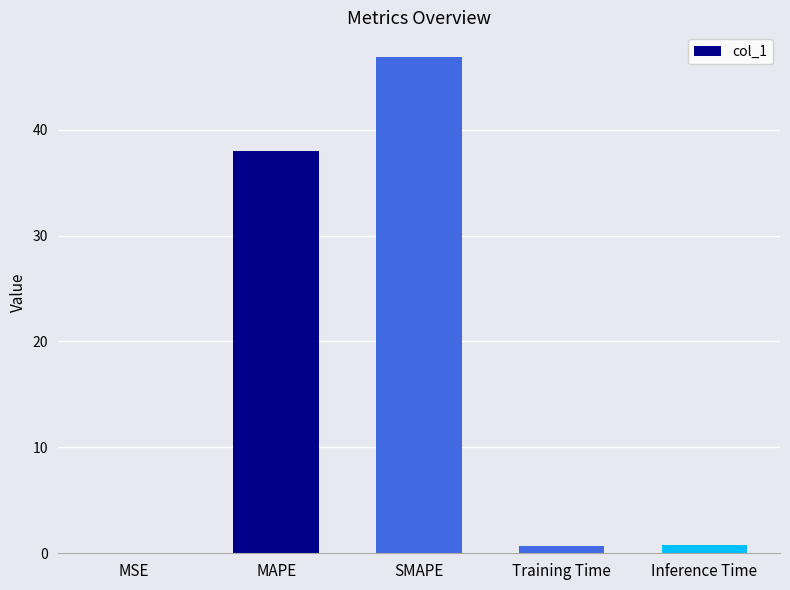

True or false: the data shows 82.1 at SMAPE.

False